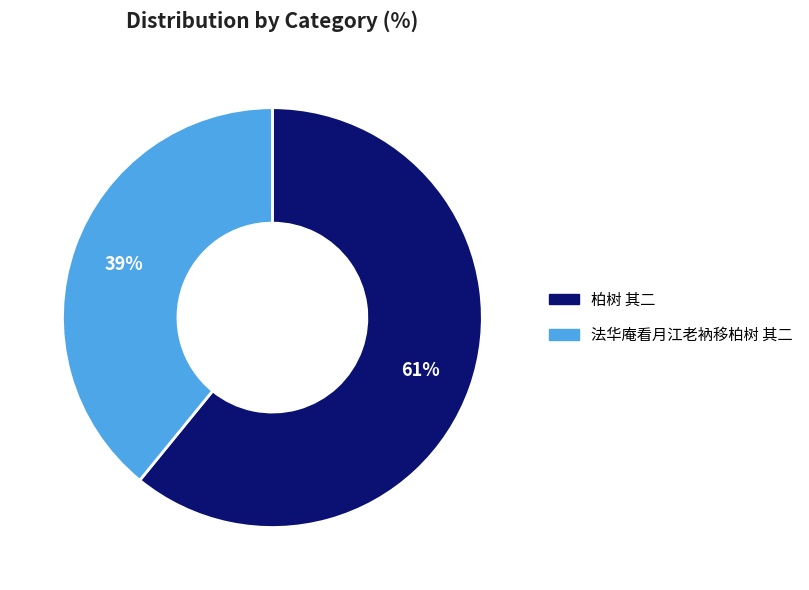

To the nearest percent, what is the combined percentage of 柏树 其二 and 法华庵看月江老衲移柏树 其二?

100%